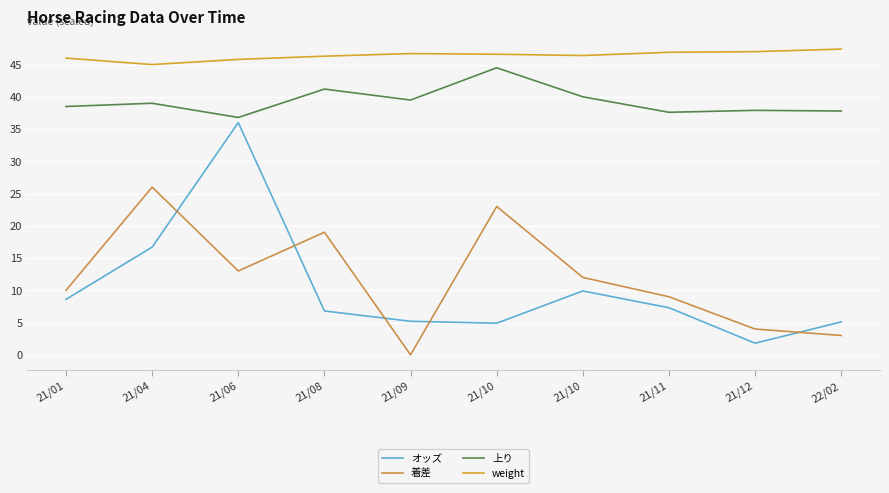

The 上り series shows 62.0 at 21/12. True or false?

False